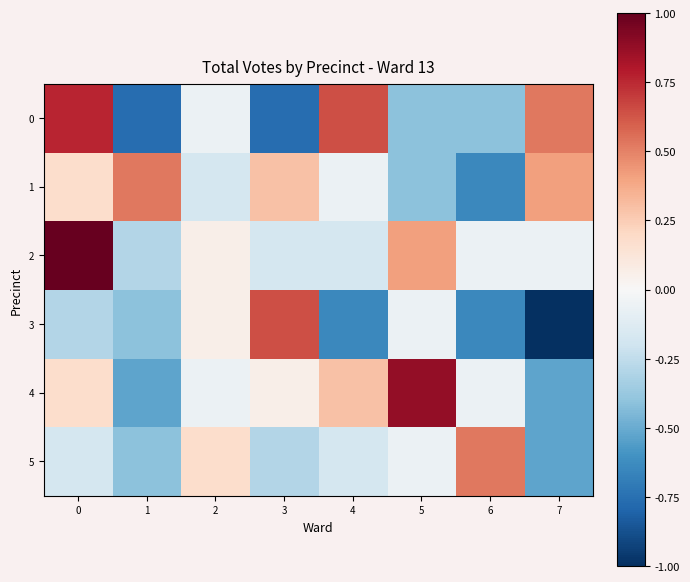

Reading right to left, transcribe all the data shown in this chart.

0: 7=0.5	6=-0.4	5=-0.4	4=0.6	3=-0.8	2=-0.1	1=-0.8	0=0.8
1: 7=0.4	6=-0.6	5=-0.4	4=-0.1	3=0.3	2=-0.2	1=0.5	0=0.2
2: 7=-0.1	6=-0.1	5=0.4	4=-0.2	3=-0.2	2=0.1	1=-0.3	0=1.0
3: 7=-1.0	6=-0.6	5=-0.1	4=-0.6	3=0.6	2=0.1	1=-0.4	0=-0.3
4: 7=-0.5	6=-0.1	5=0.9	4=0.3	3=0.1	2=-0.1	1=-0.5	0=0.2
5: 7=-0.5	6=0.5	5=-0.1	4=-0.2	3=-0.3	2=0.2	1=-0.4	0=-0.2